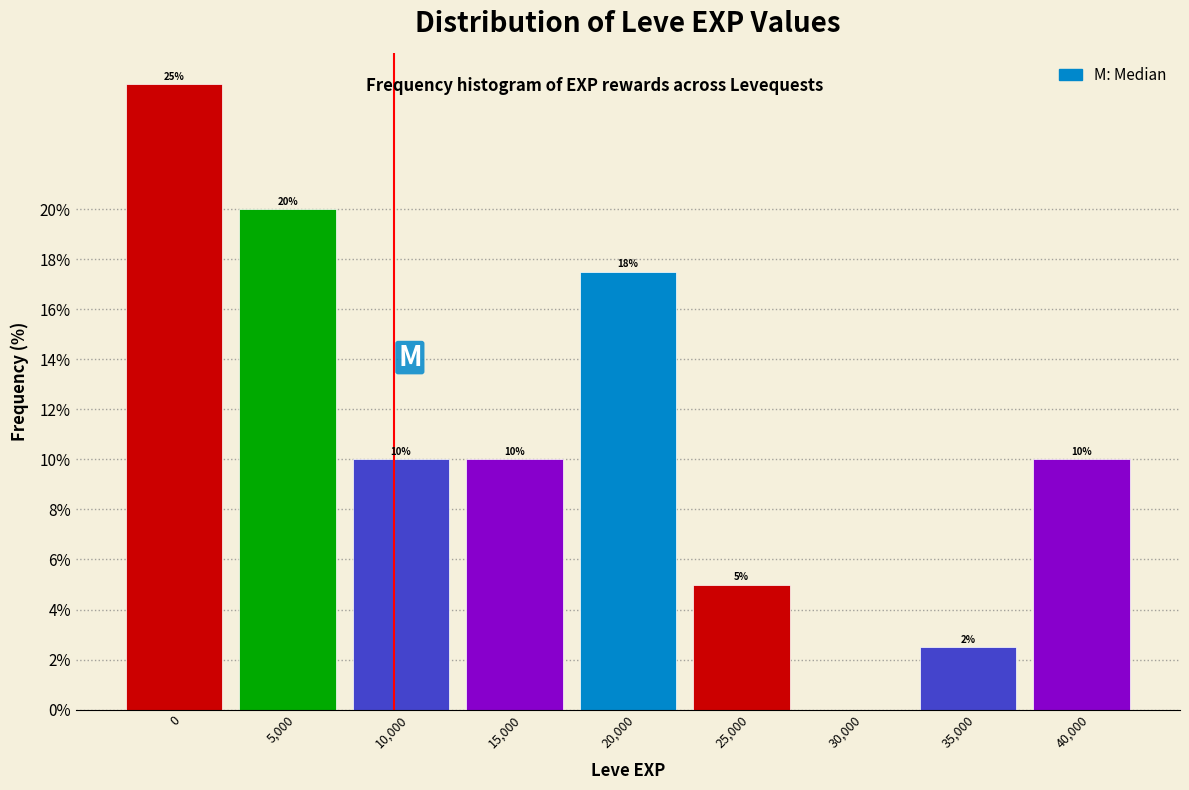

What is the maximum value shown in the chart?

25.0